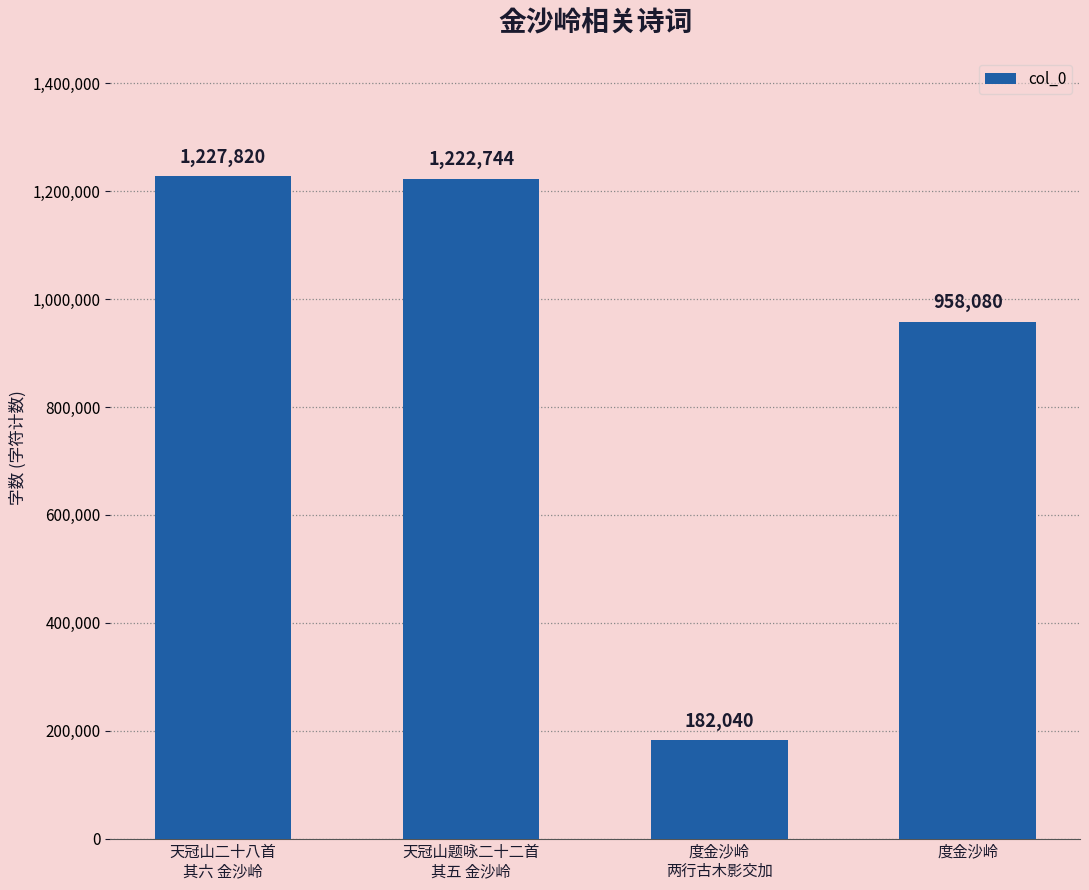

Reading right to left, extract all data points from this chart.

958080	182040	1222744	1227820